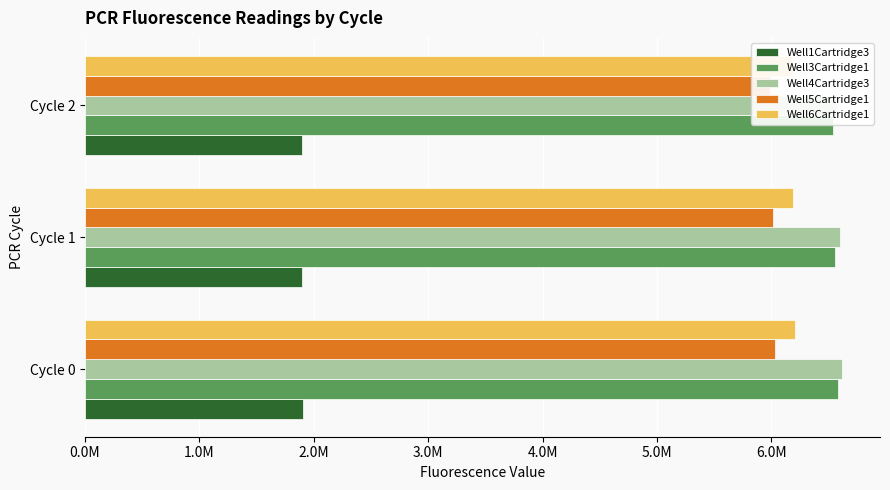

Is the value of Well4Cartridge3 at Cycle 2 greater than the value of Well3Cartridge1 at Cycle 2?

Yes